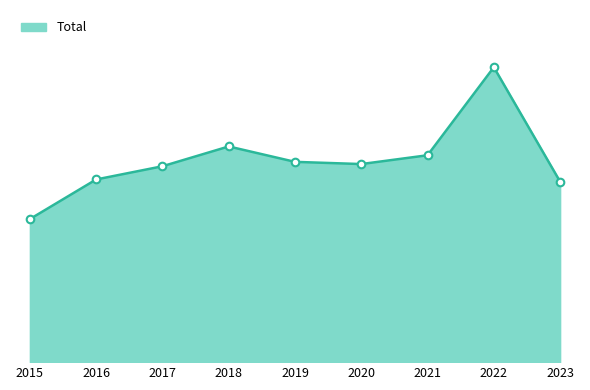

Between 2020 and 2019, which is larger?

2019